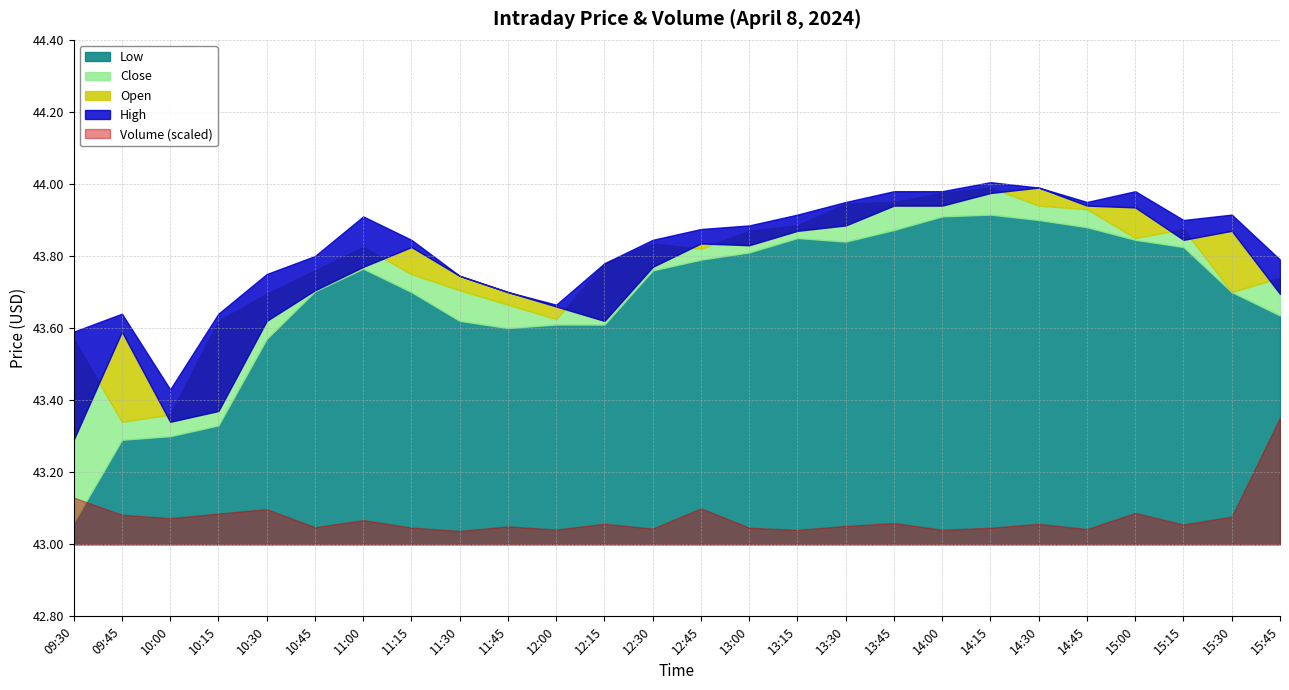

What is the total value across all series at 11:00?

171668.3